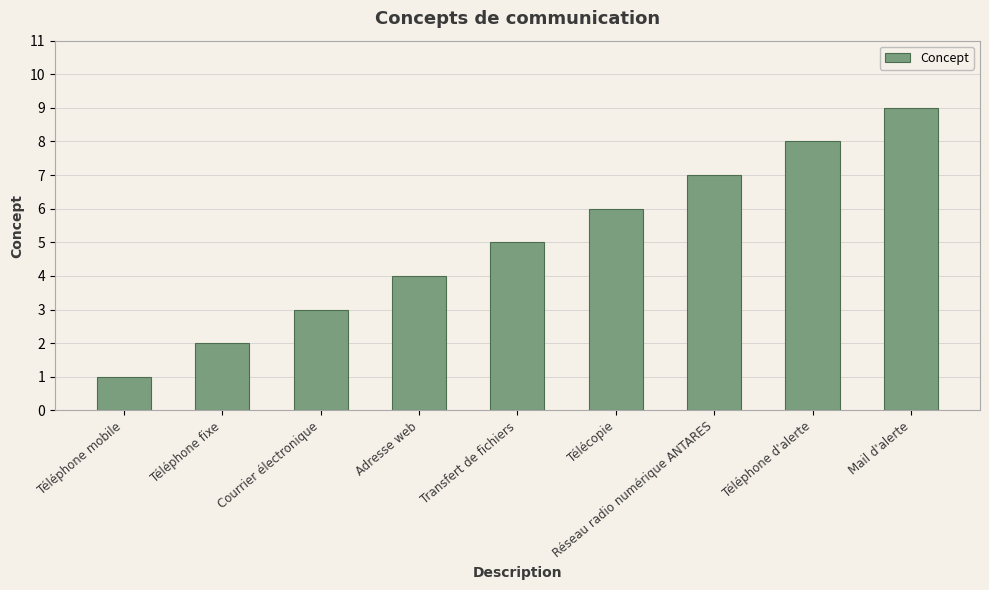

Reading left to right, extract all data points from this chart.

Téléphone mobile=1	Téléphone fixe=2	Courrier électronique=3	Adresse web=4	Transfert de fichiers=5	Télécopie=6	Réseau radio numérique ANTARES=7	Téléphone d'alerte=8	Mail d'alerte=9